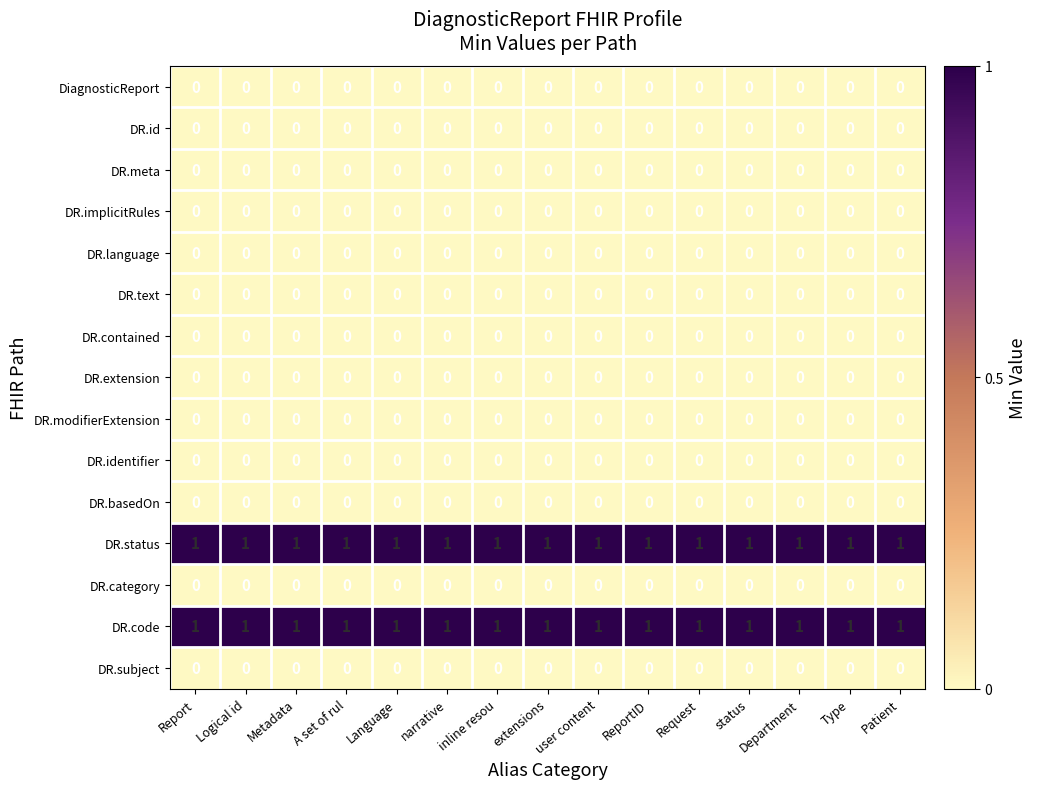

True or false: DR.category has a value of 0 at status.

True